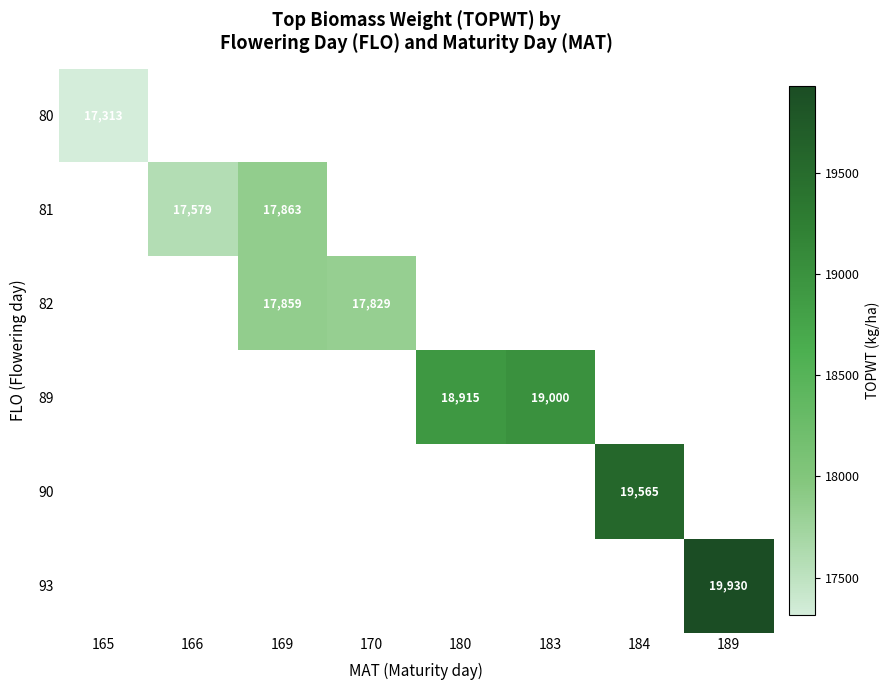

Is it true that 89 equals 18915 at 180?

True